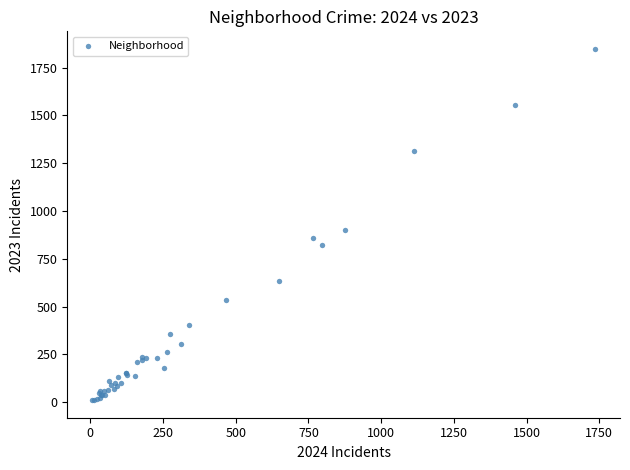

What Y value in the scatter plot is closest to 929?

898